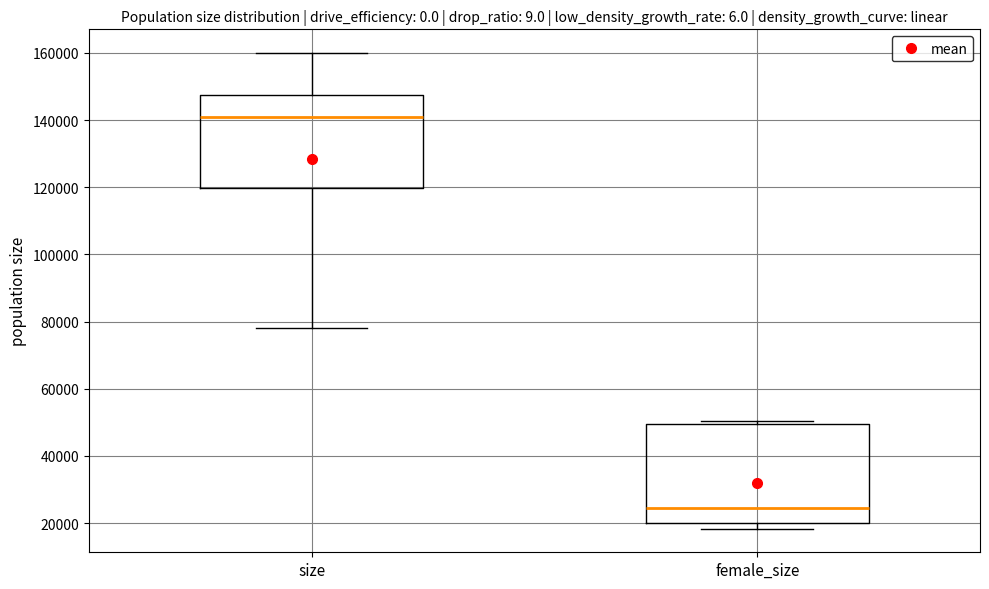

Where does the lower whisker of the box for size end on the y-axis? The values are not printed on the chart, so give them approximately, as read against the axis.

78000